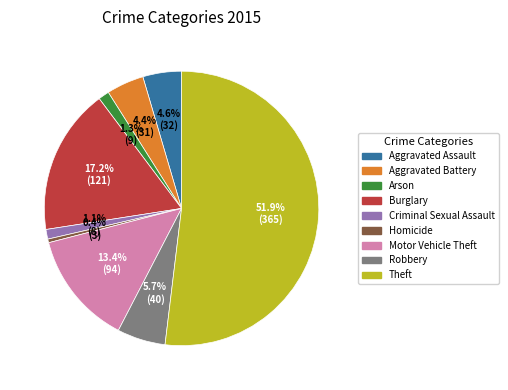

Does any single category account for the majority?

Yes